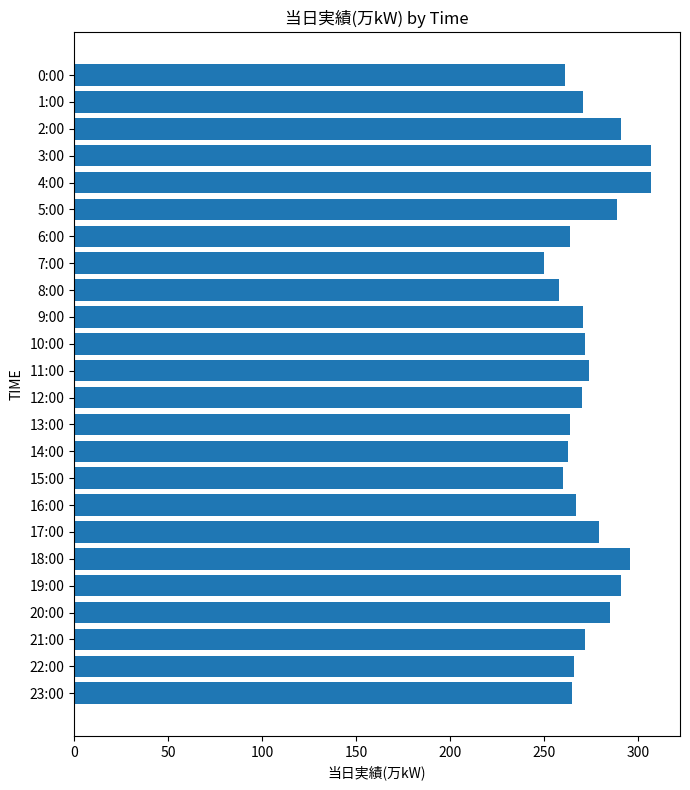

What is the greatest value displayed?

307